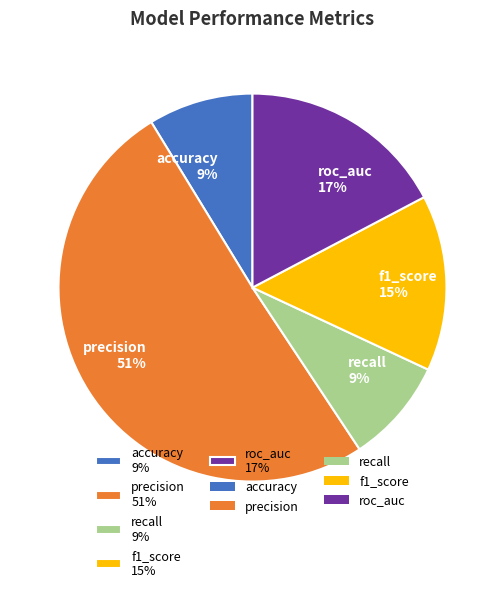

Which slice is the largest?

precision